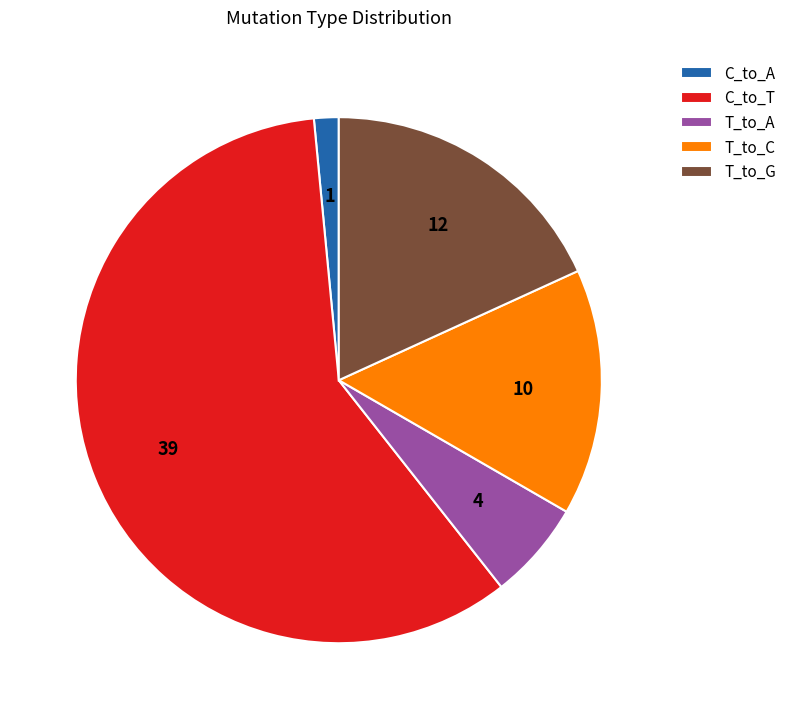

Between T_to_G and C_to_A, which is larger?

T_to_G